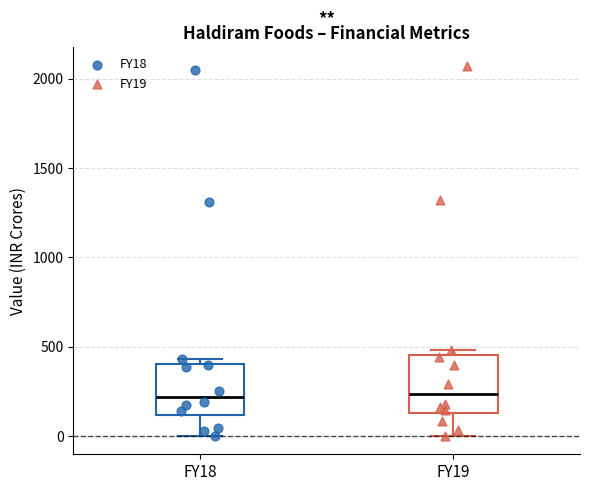

Where is the upper edge of the box for FY19 on the y-axis? The values are not printed on the chart, so give them approximately, as read against the axis.

450